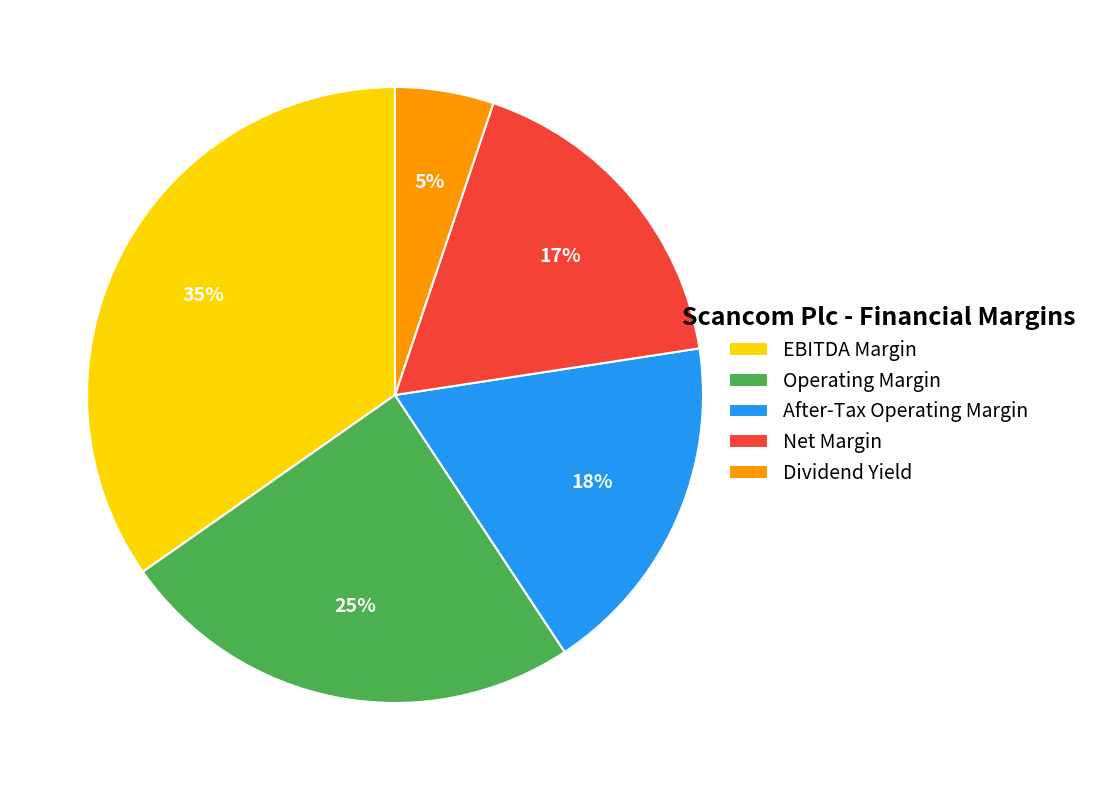

Which slice is the largest?

EBITDA Margin